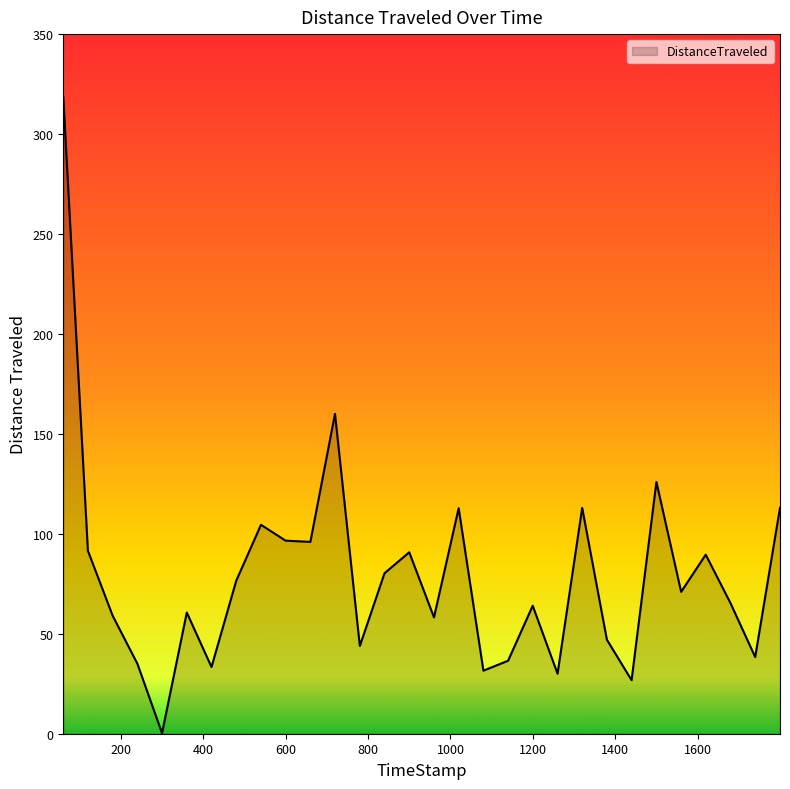

What is the smallest value displayed?

0.3